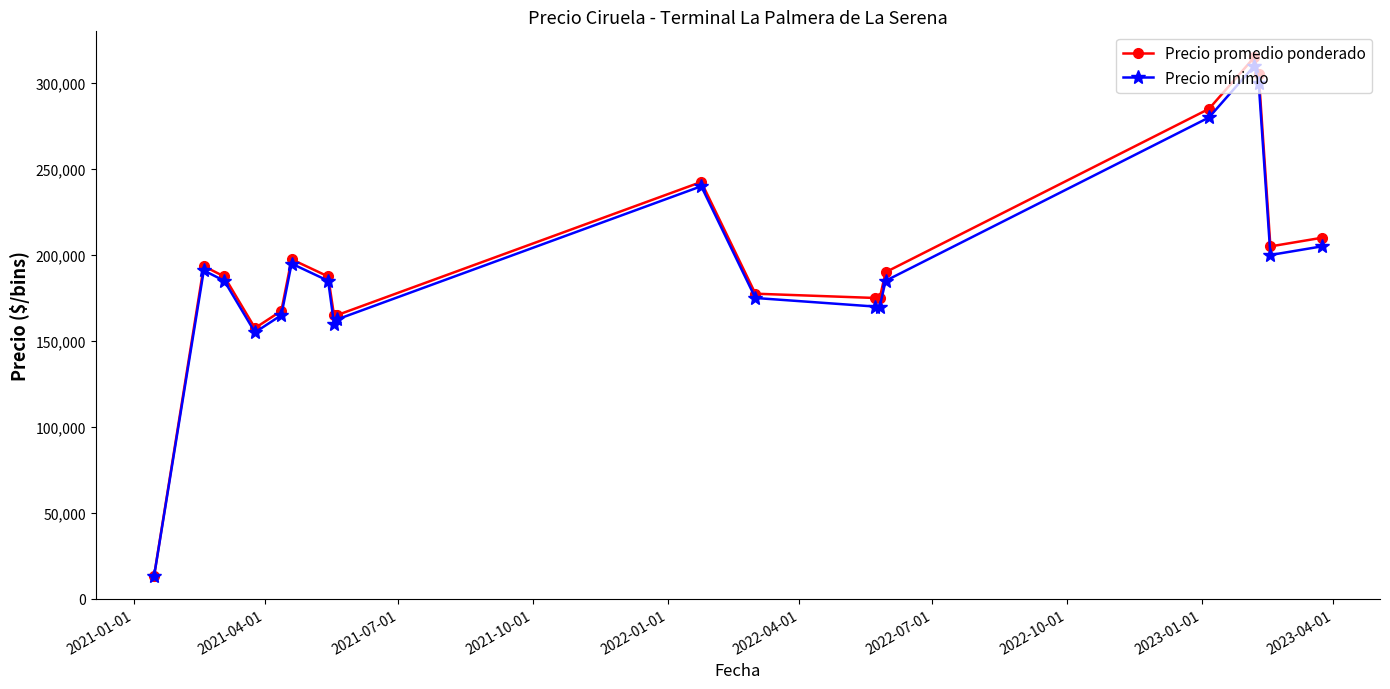

What is the value of the Precio promedio ponderado point at the 15th from the left?

285000